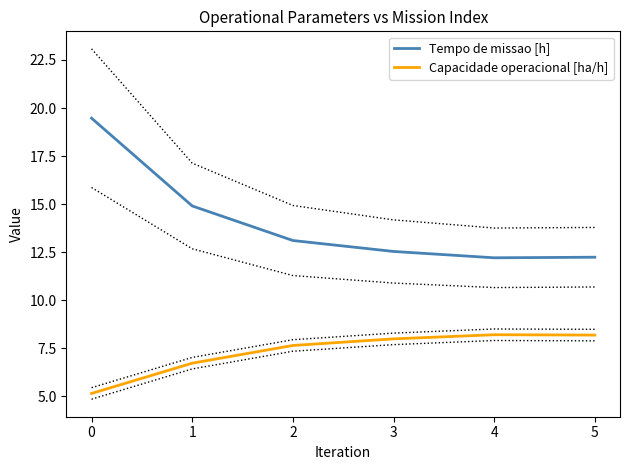

Reading left to right, transcribe all the data shown in this chart.

Tempo de missao [h]: 19.5	14.9	13.1	12.5	12.2	12.2
Capacidade operacional [ha/h]: 5.1	6.7	7.6	8.0	8.2	8.2